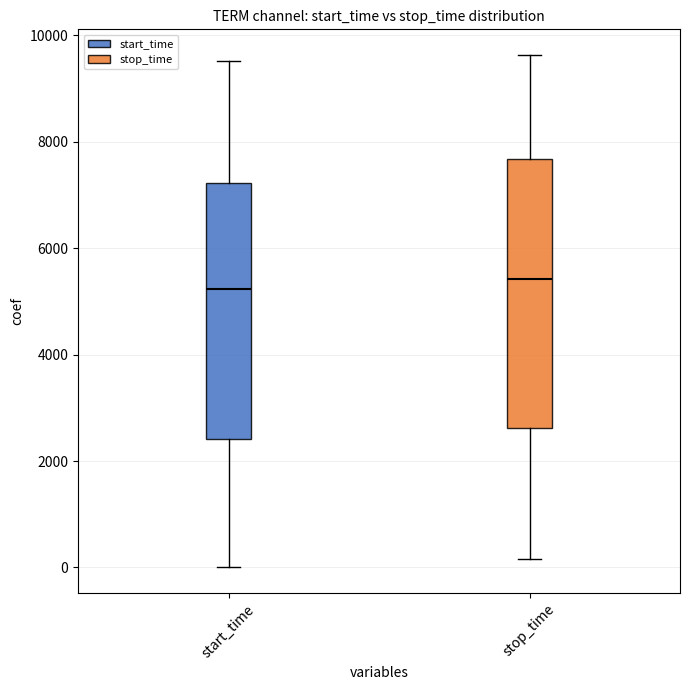

Which box is the tallest, from its lower edge to its upper edge?

stop_time